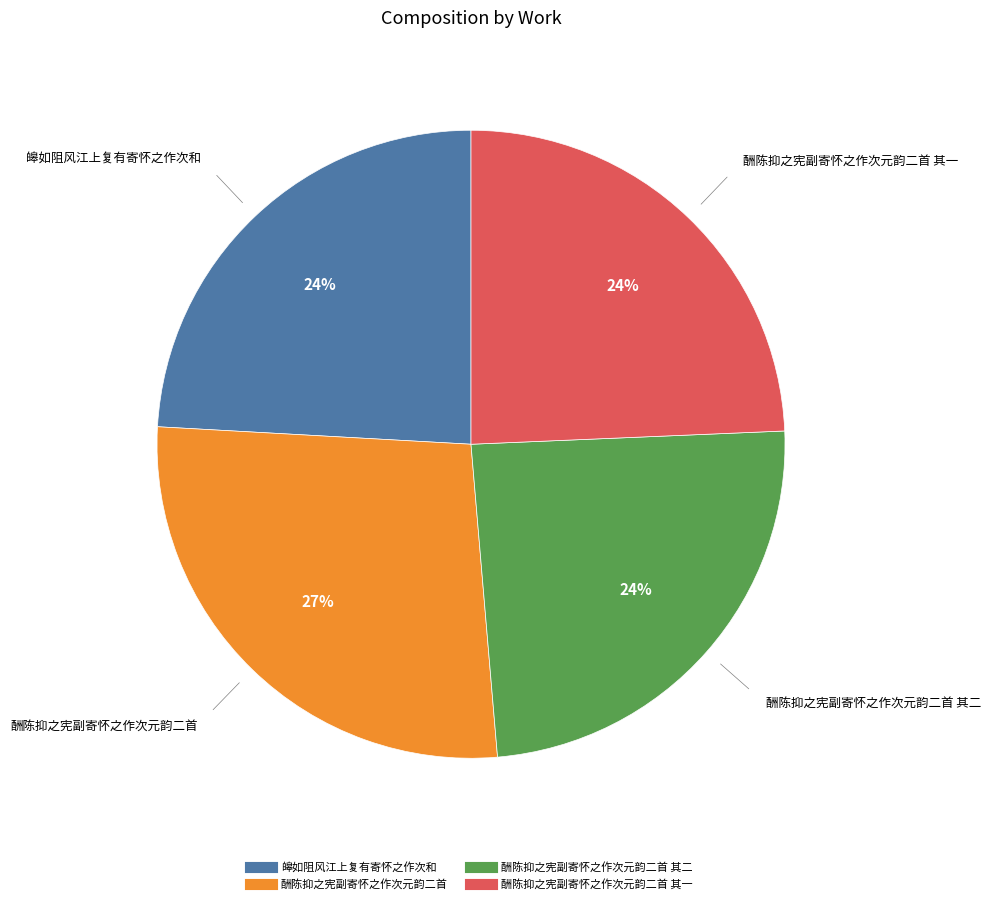

To the nearest percent, what is the difference between the largest and smallest slice percentages?

3%